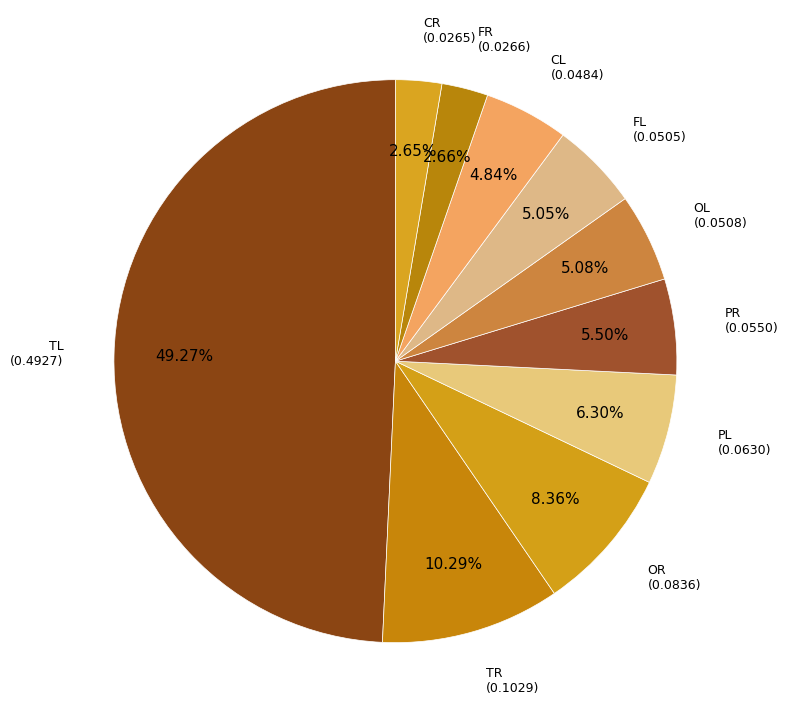

Is FL the majority of the pie?

No